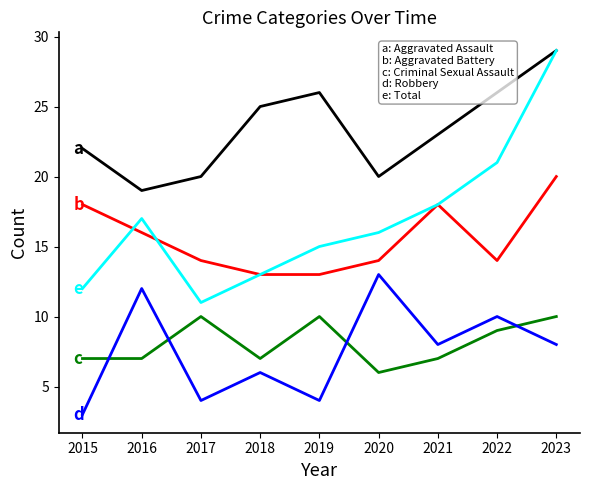

What is the spread (max minus min) of values at 2017?

16